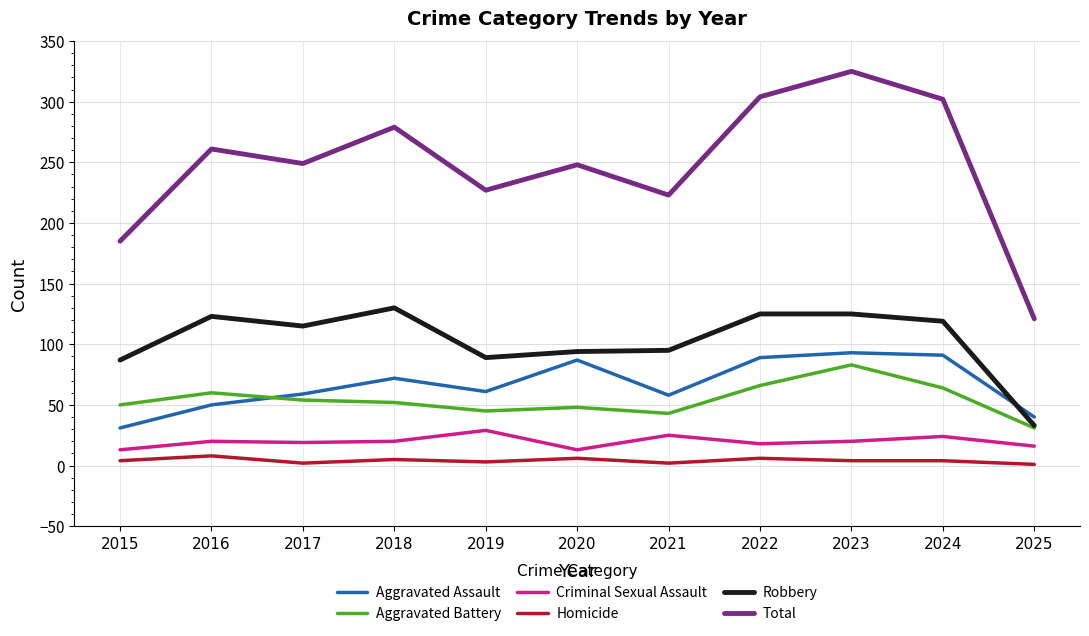

Is it true that Aggravated Battery equals 53 at 2025?

False